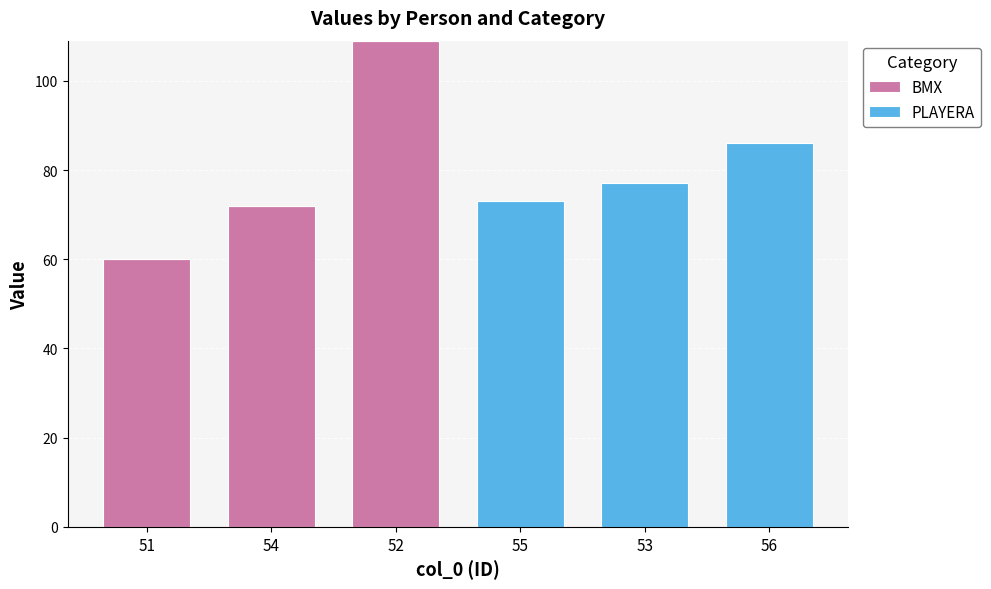

What are all the series names shown in the legend?

BMX, PLAYERA